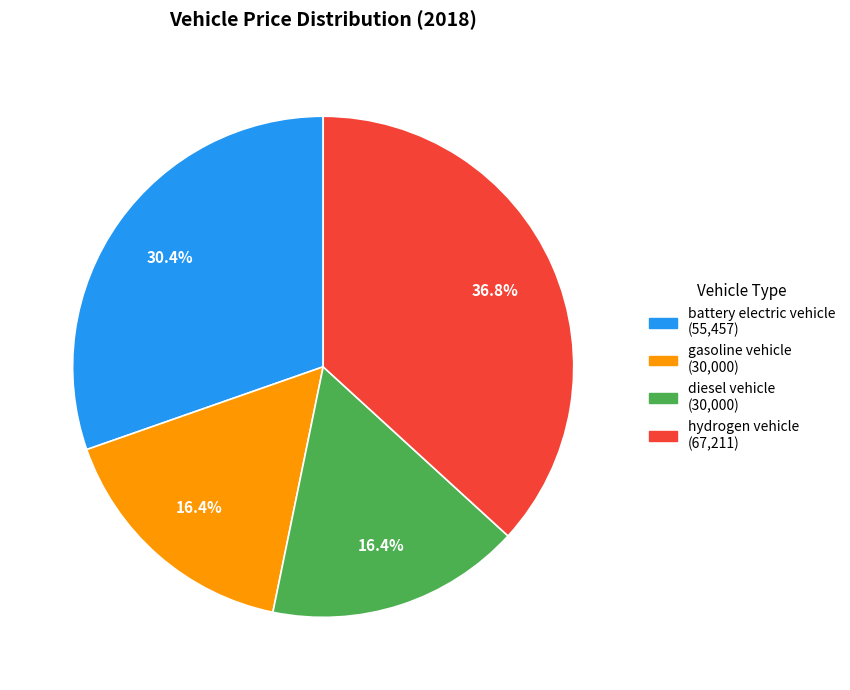

Does hydrogen vehicle represent more than half of the total?

No